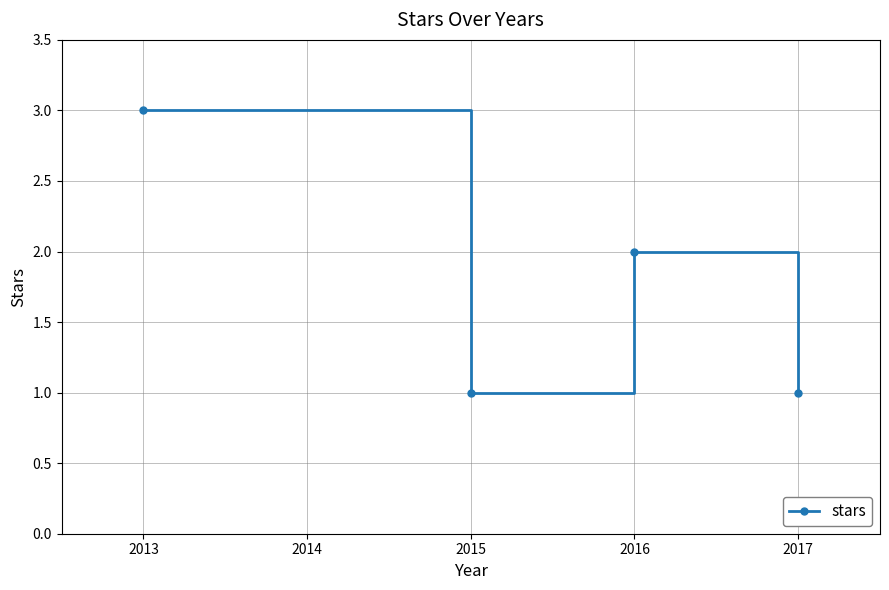

Approximately how many times larger is the value at 2017 compared to 2015?

1.0